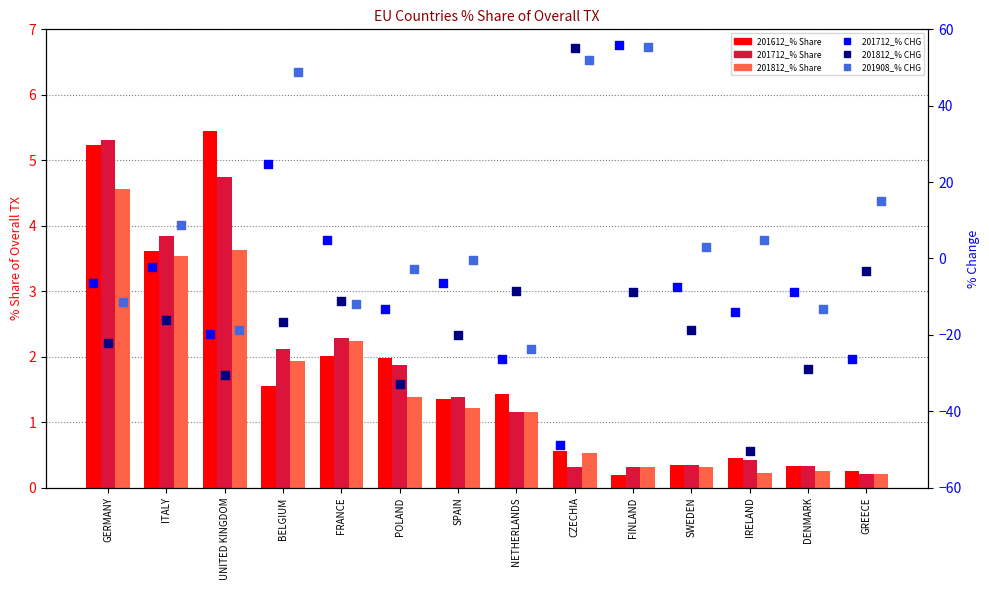

At which category is the sum across all series the highest?

FINLAND